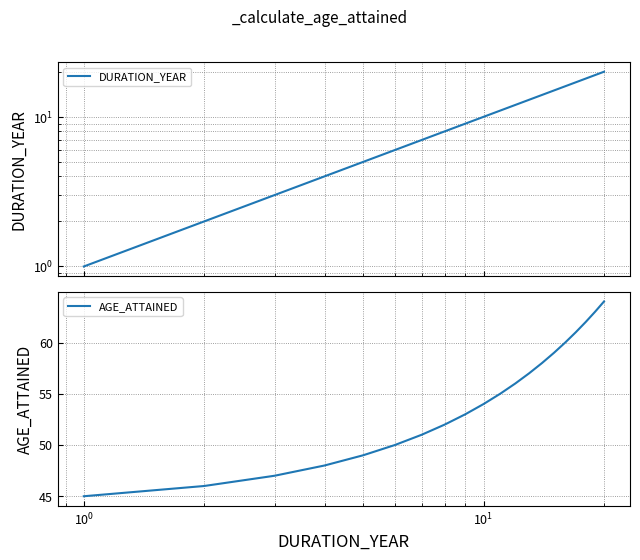

At how many categories does at least one series exceed 24?

20